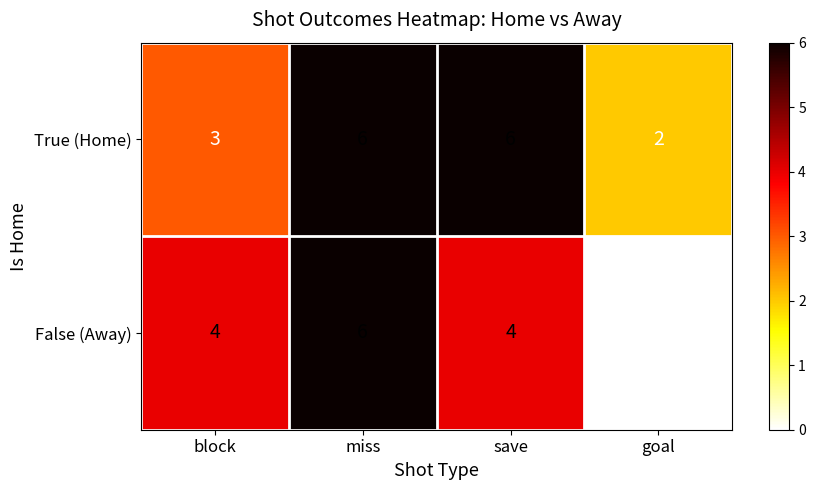

True or false: True (Home) has a value of 8 at miss.

False